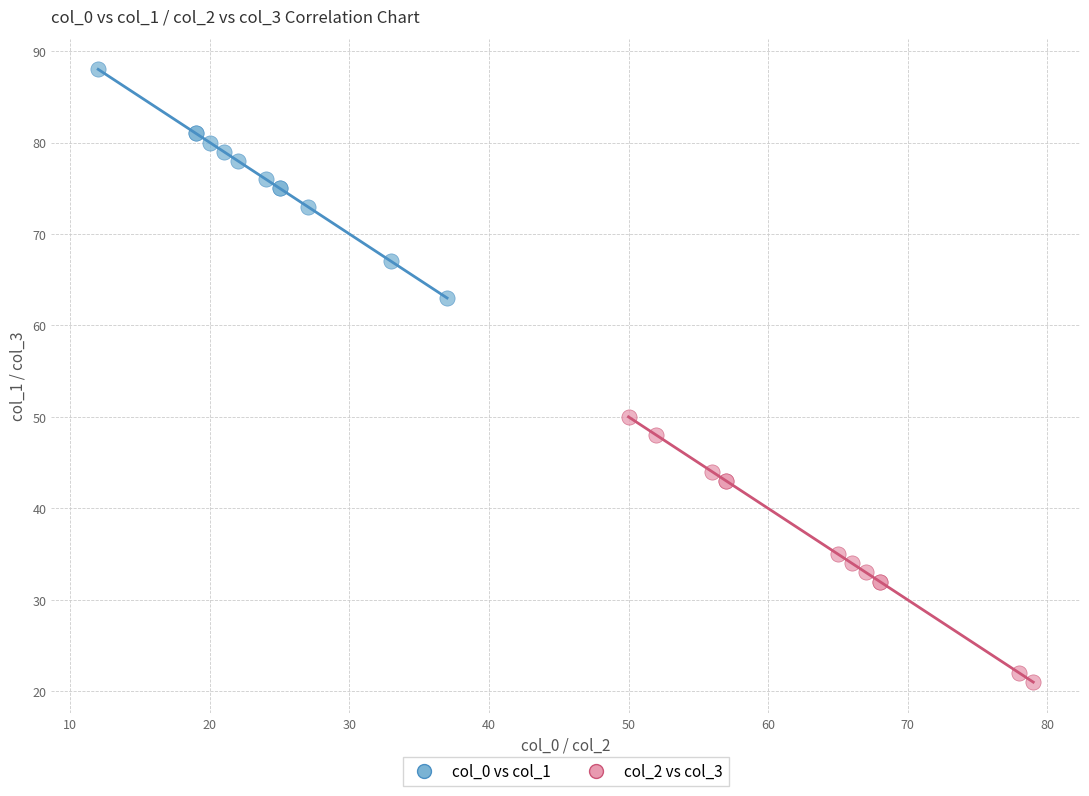

Which series has the widest spread of Y values?

col_2 vs col_3